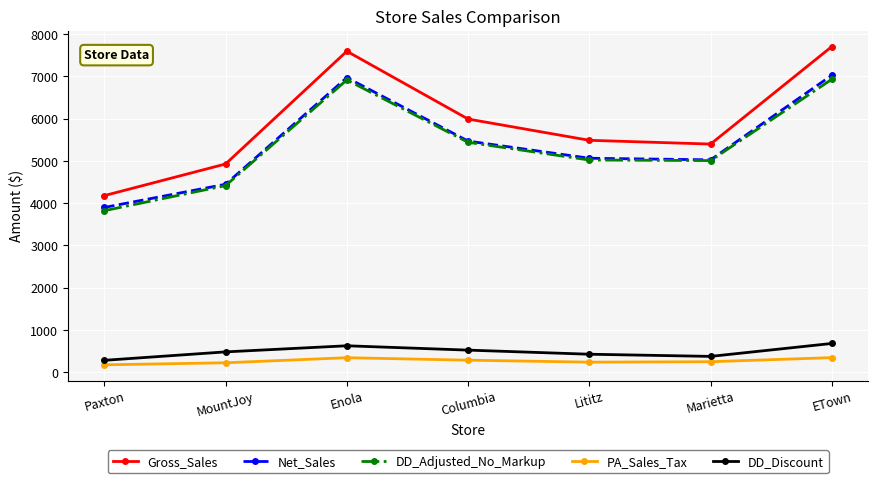

What is the approximate value of Net_Sales at ETown?

7026.5